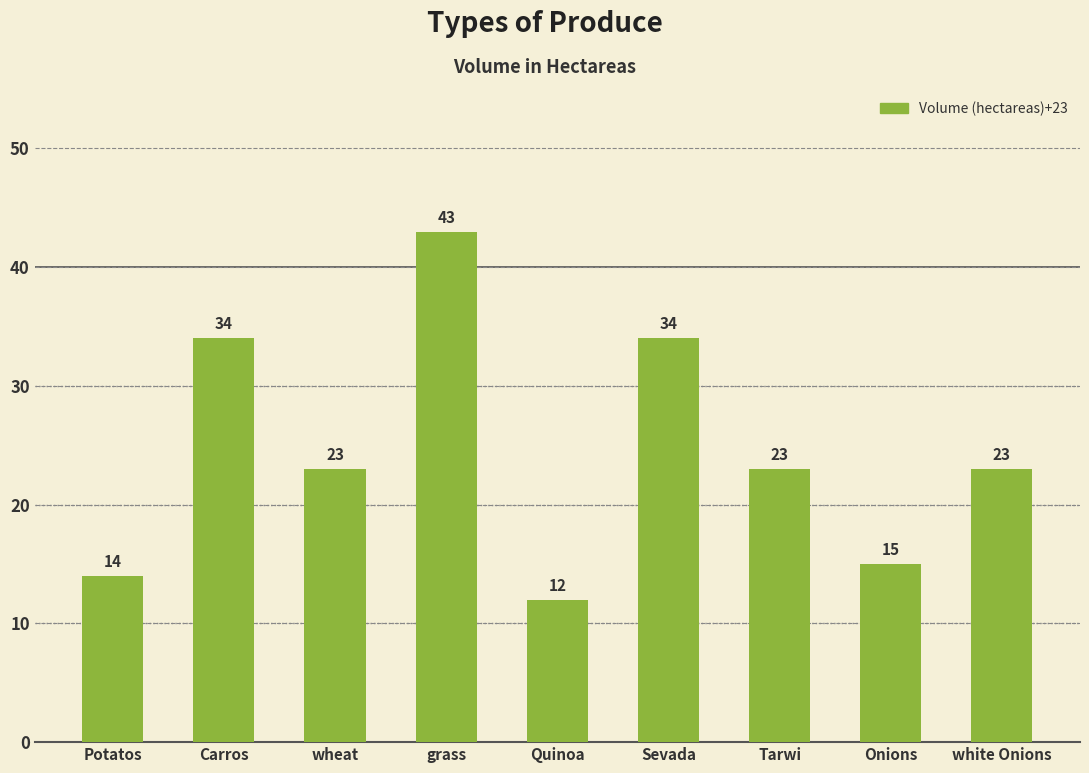

What is the average value?

25